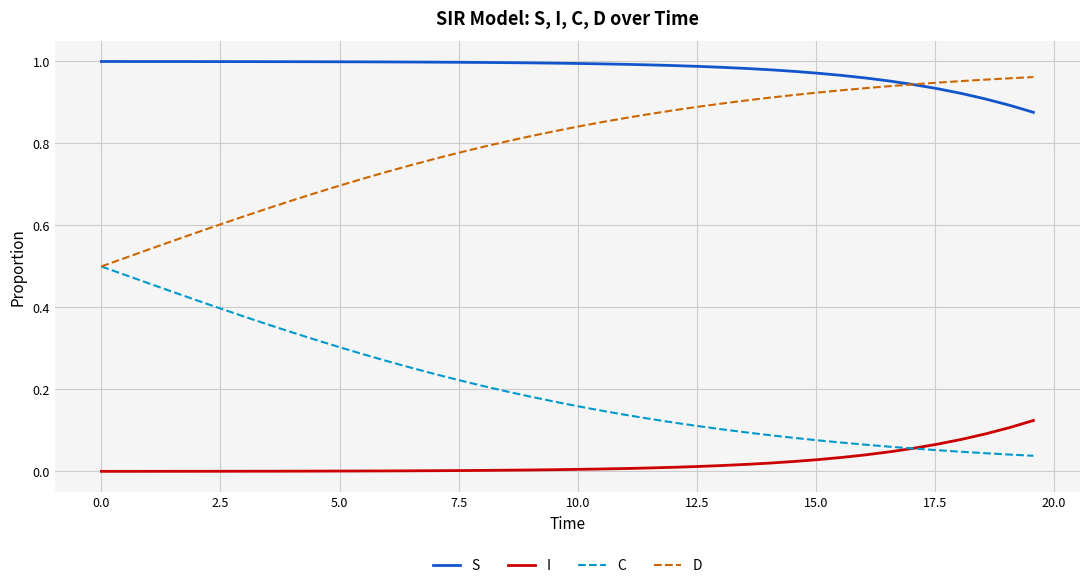

True or false: S and C intersect in this chart.

False